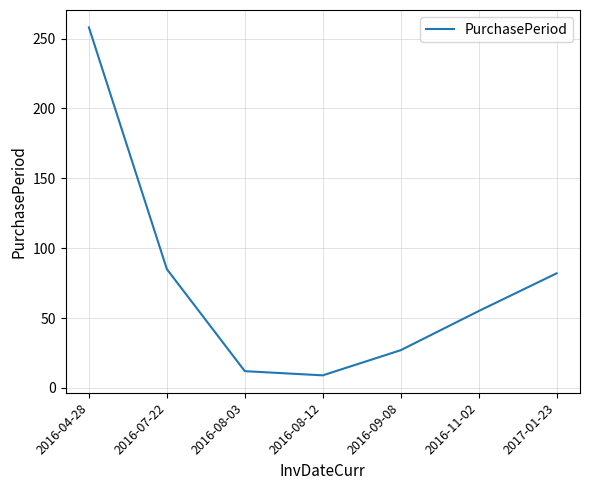

The value at 2016-09-08 is 39. True or false?

False